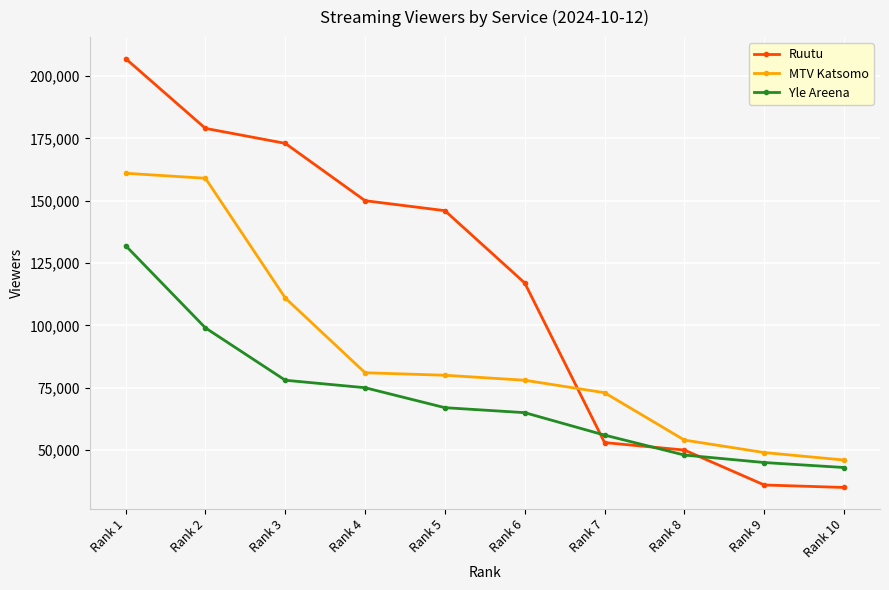

At how many categories does at least one series exceed 81800?

6